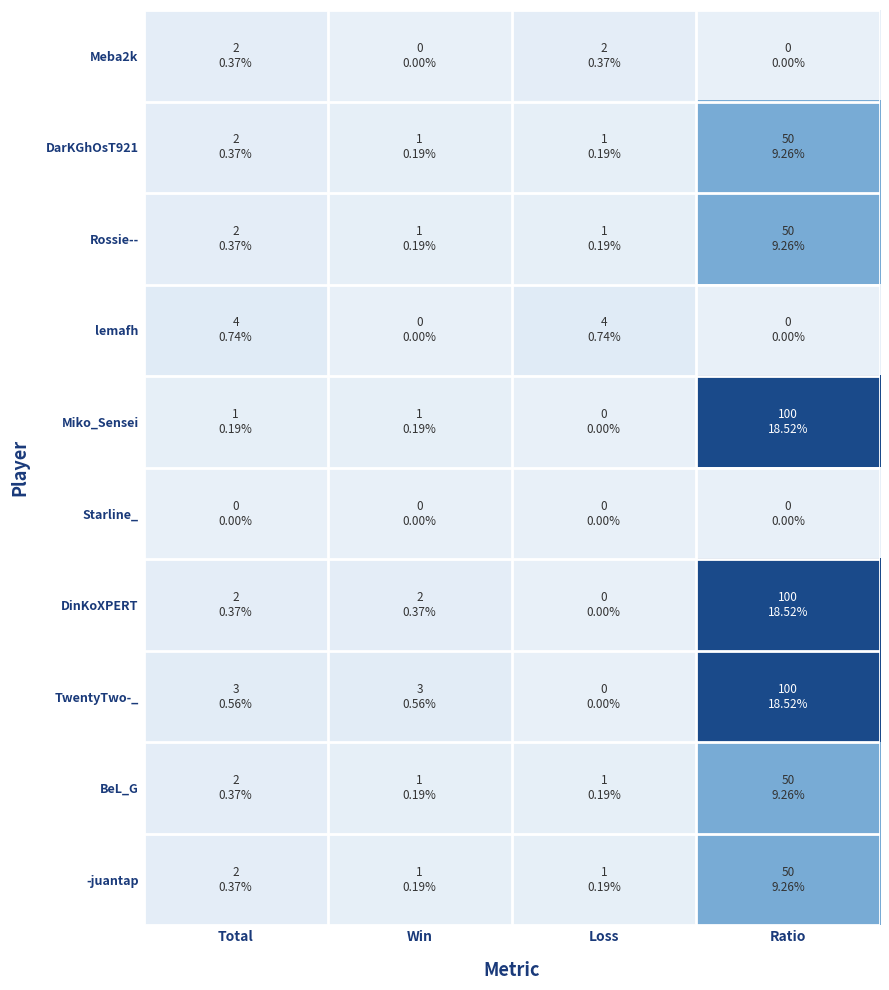

At which category is the sum across all series the highest?

Ratio